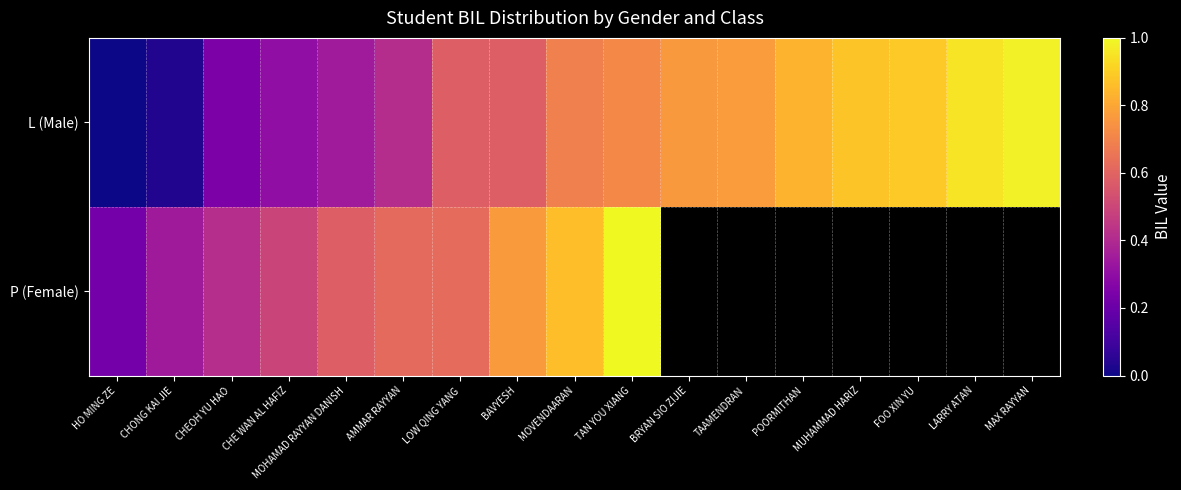

What value does the L (Male) series have at TAAMENDRAN?

0.8